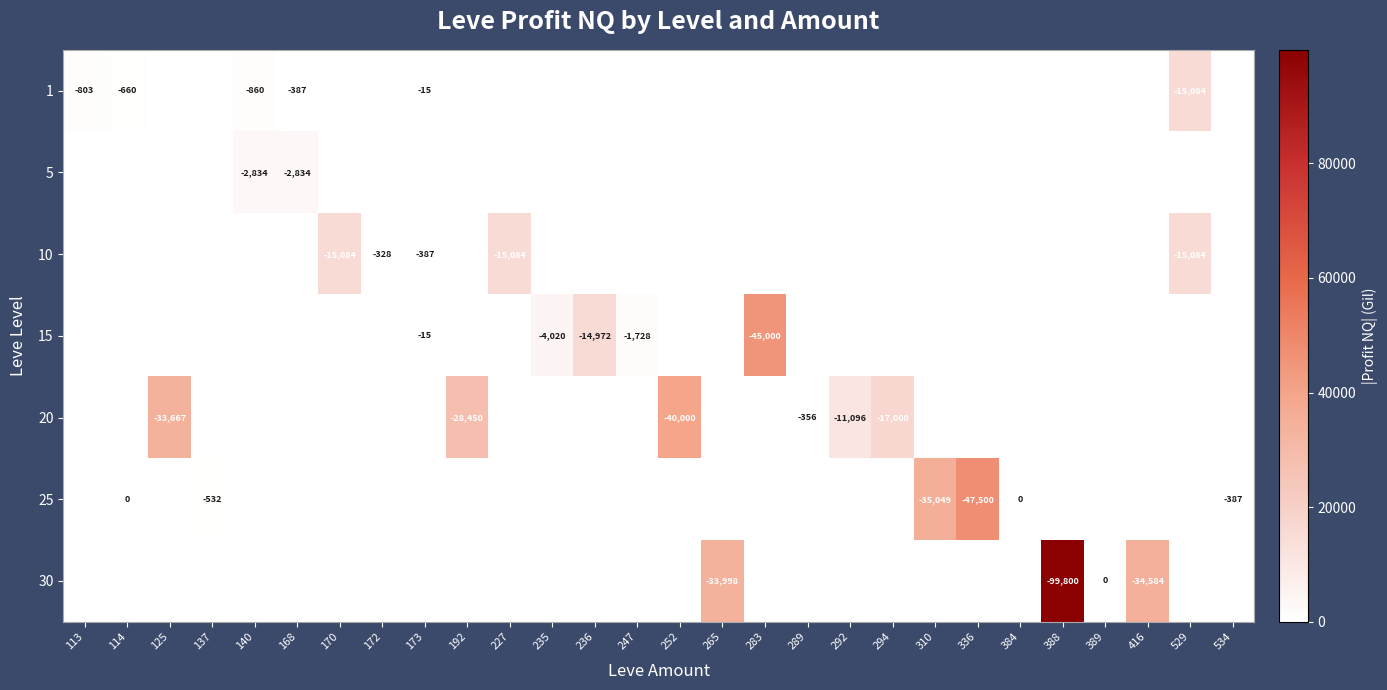

True or false: 30 has a value of -33998 at 265.

True